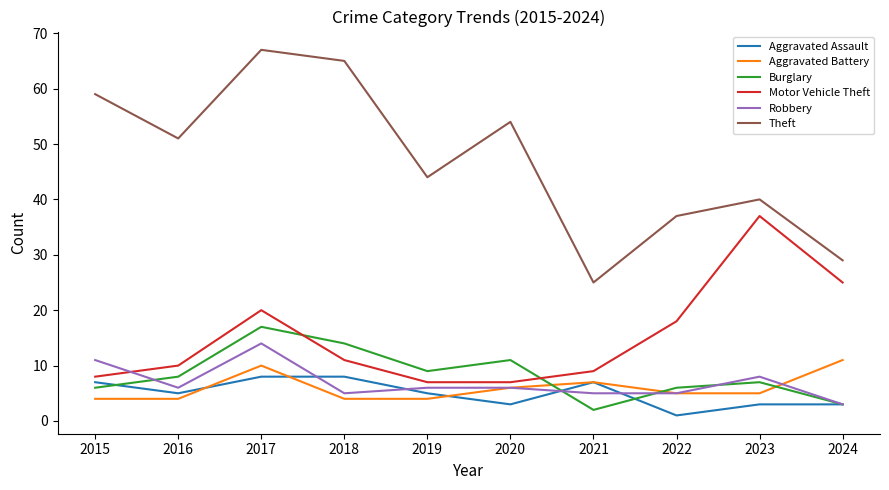

How many lines are shown in the chart?

6